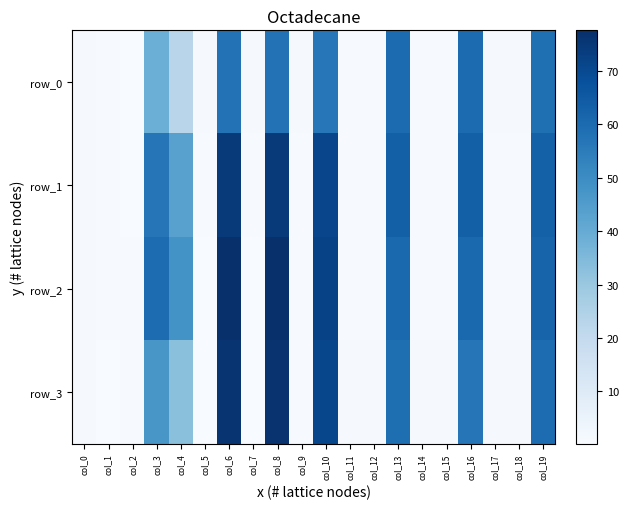

Rank the series by their maximum value, from highest to lowest.

row_2, row_3, row_1, row_0